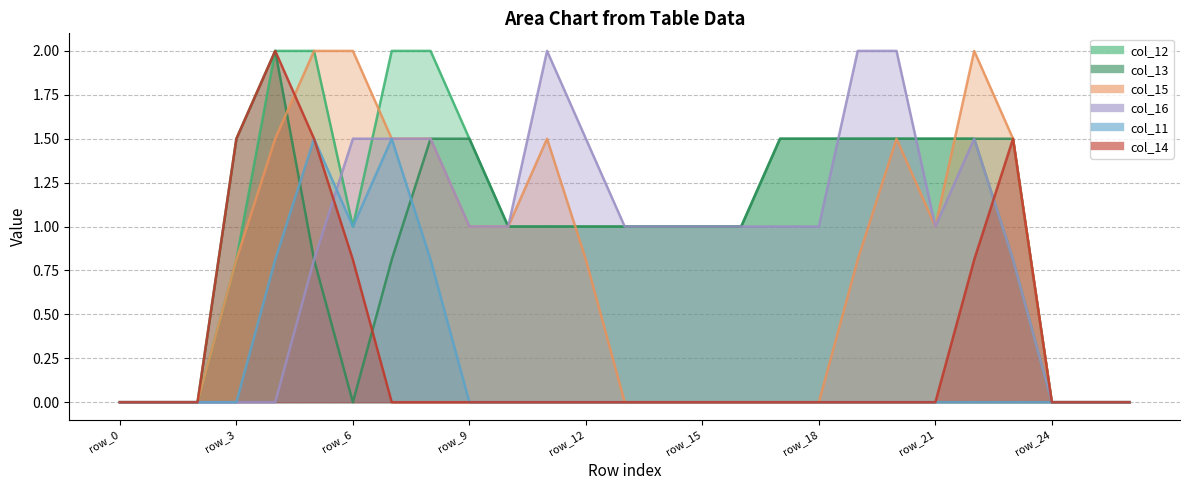

Where is col_11 nearest to the value 0?

row_0